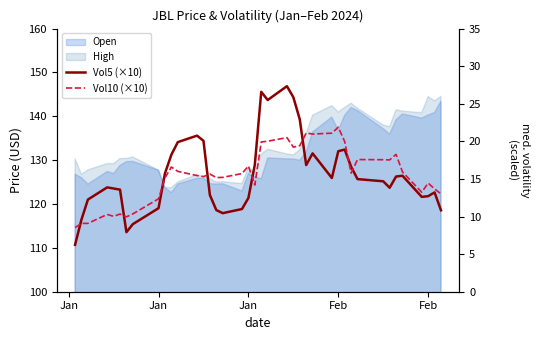

What is the difference between the maximum and second lowest values in the Vol10 (×10) series?

12.8